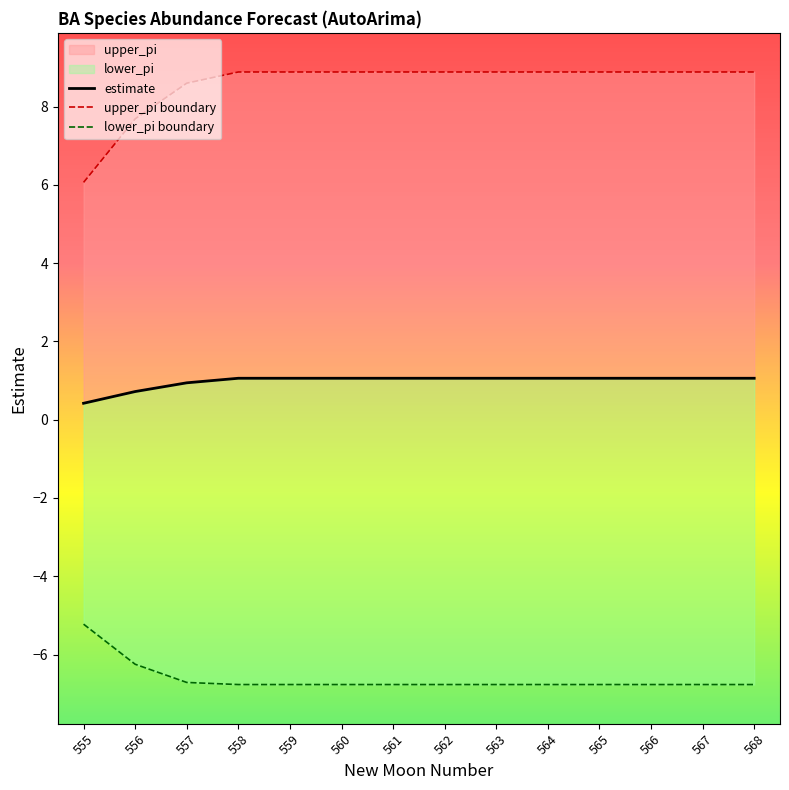

True or false: lower_pi boundary and estimate cross at least once.

False